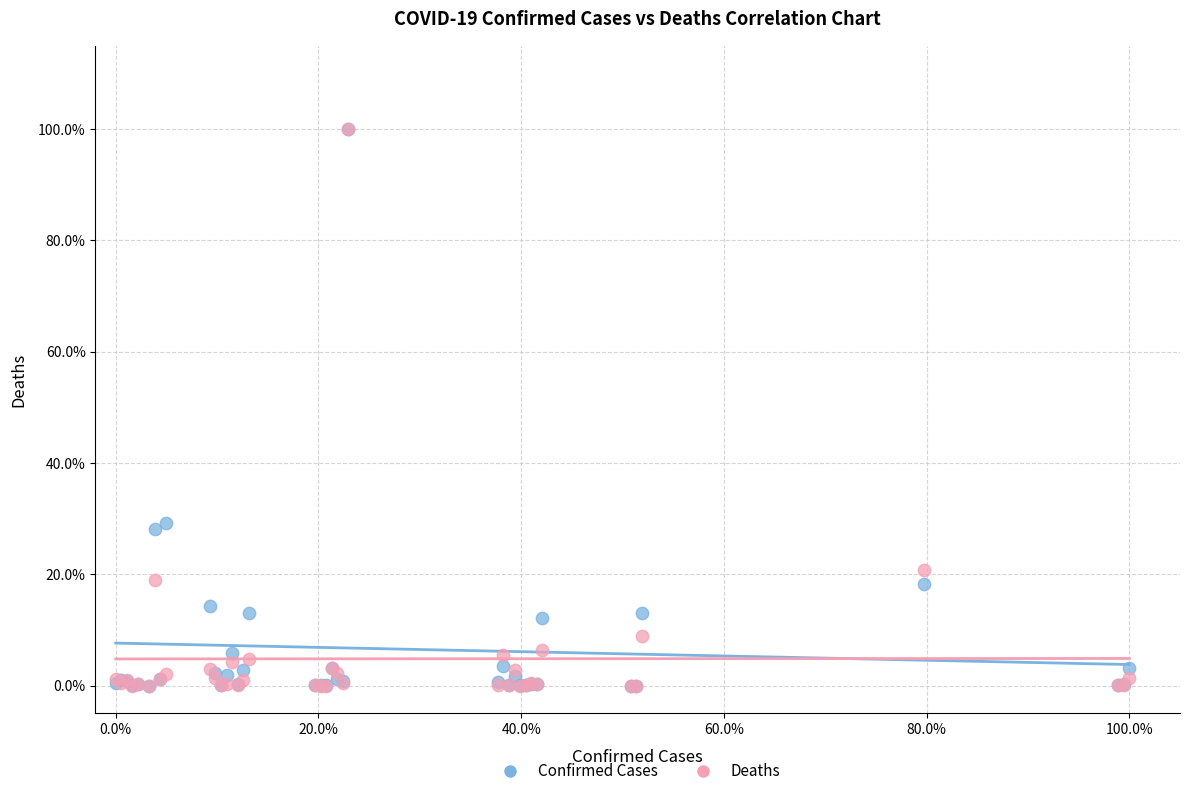

What are all the series names shown in the legend?

Confirmed Cases, Deaths